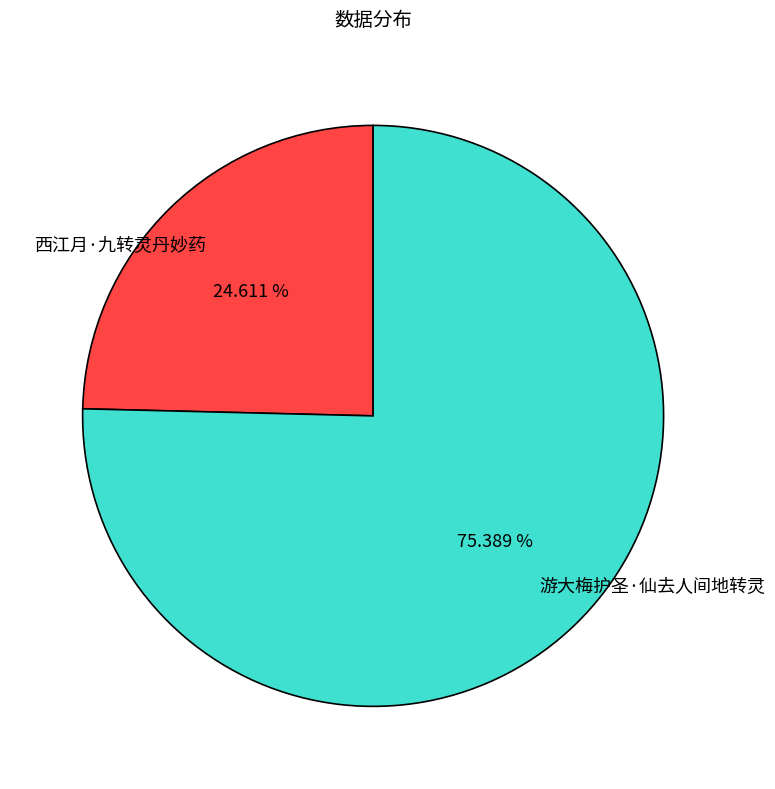

Count the number of slices in the pie.

2